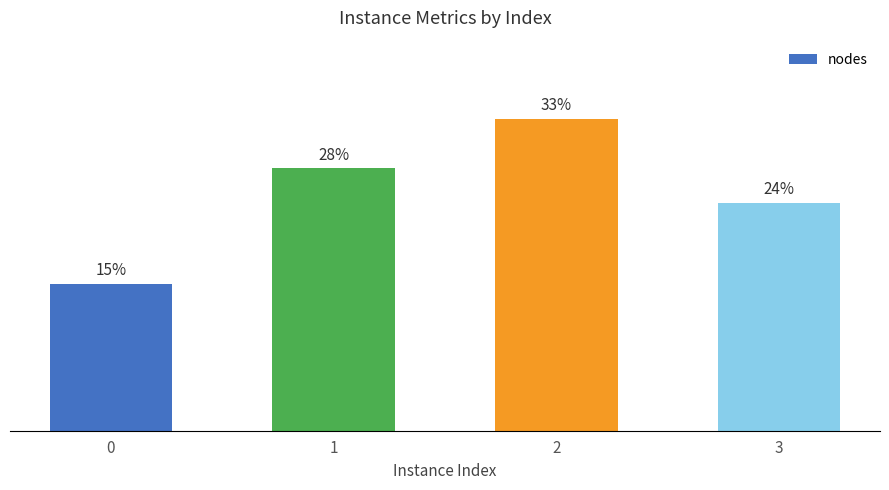

Between 0 and 3, which is larger?

3